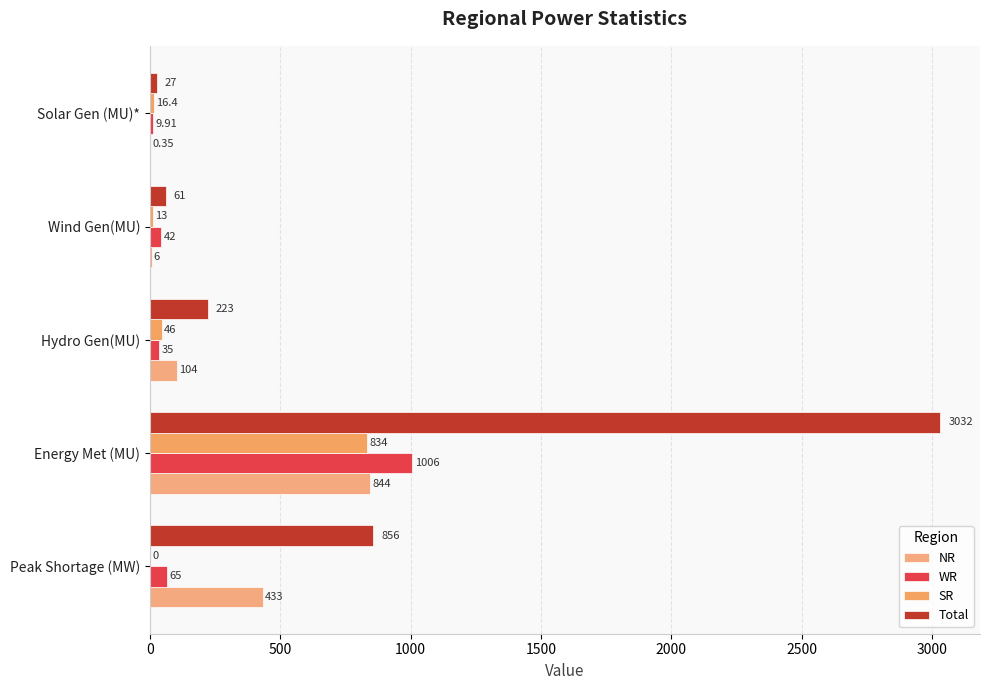

What is the value of the Total bar at the 4th from the left?

61.0